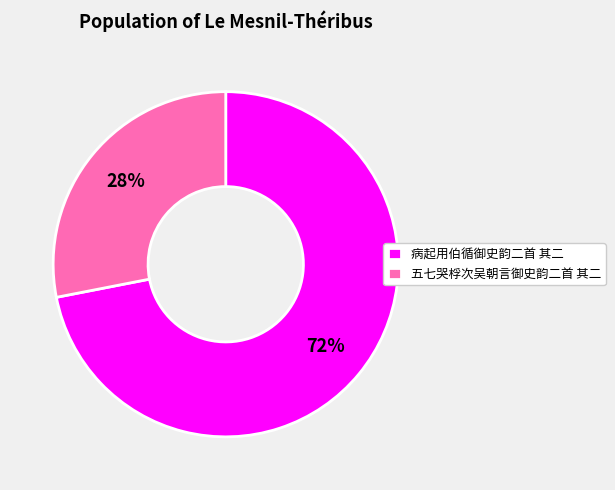

To the nearest percent, what percentage of the pie is 病起用伯循御史韵二首 其二?

72%